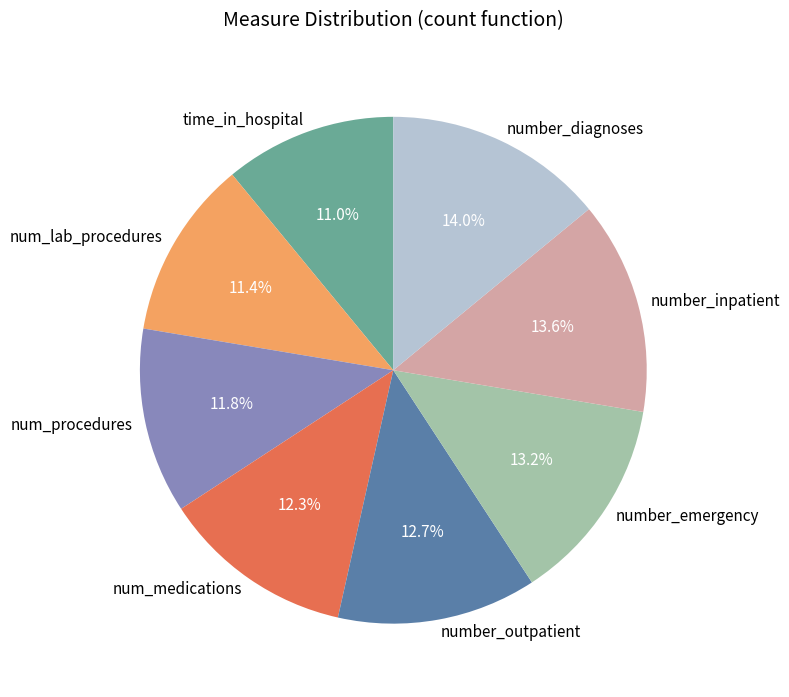

Does num_medications account for over 50% of the chart?

No